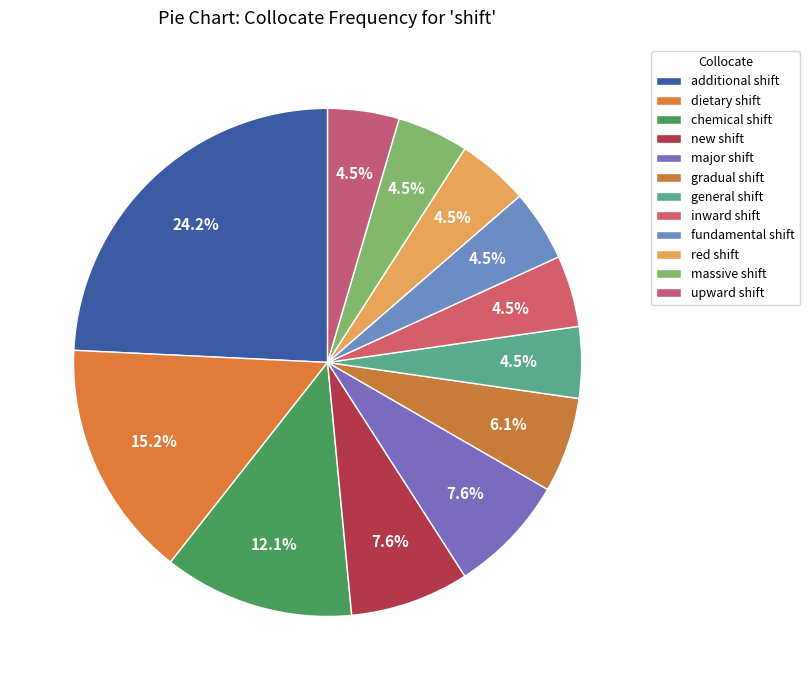

What percentage is NOT represented by major shift?

92.4%